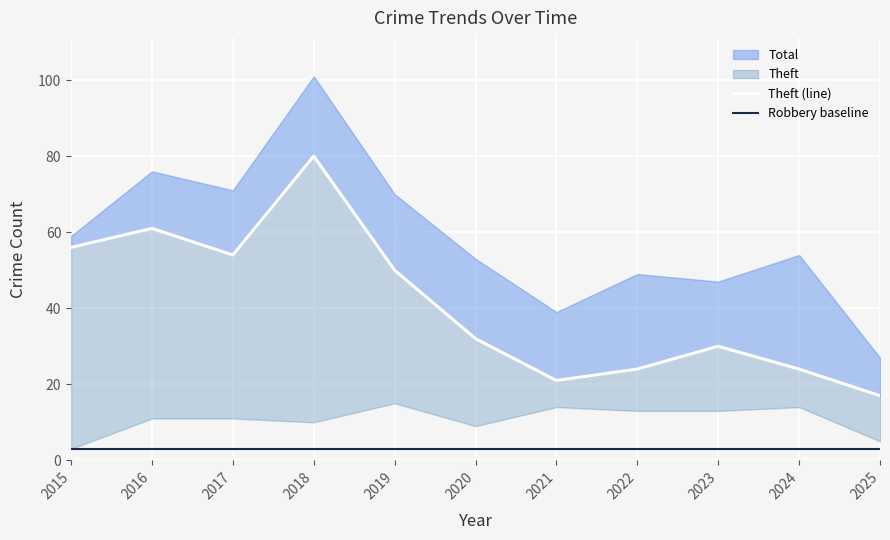

Where is the first local maximum for Theft?

2016